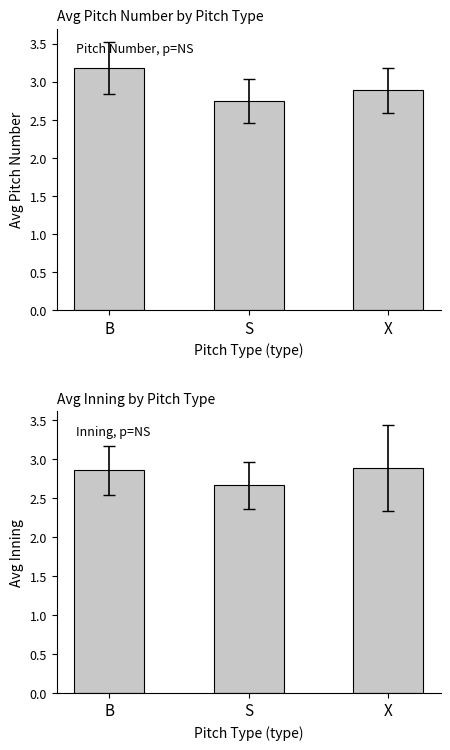

The value of avg_inning at B is 2.9. True or false?

True